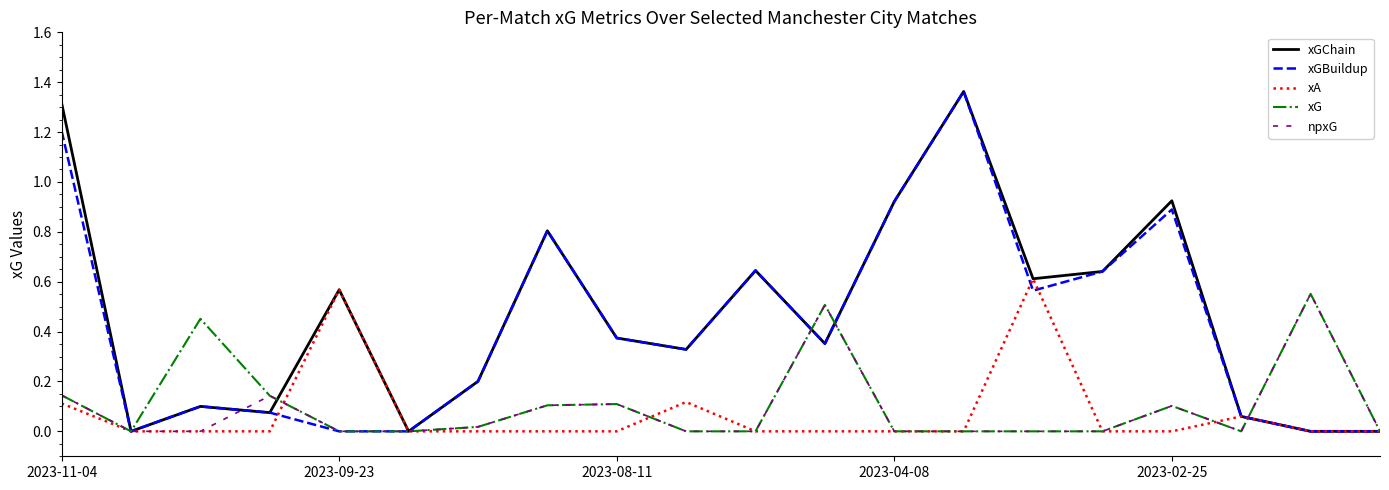

Is this an area chart (filled region under the line)?

No